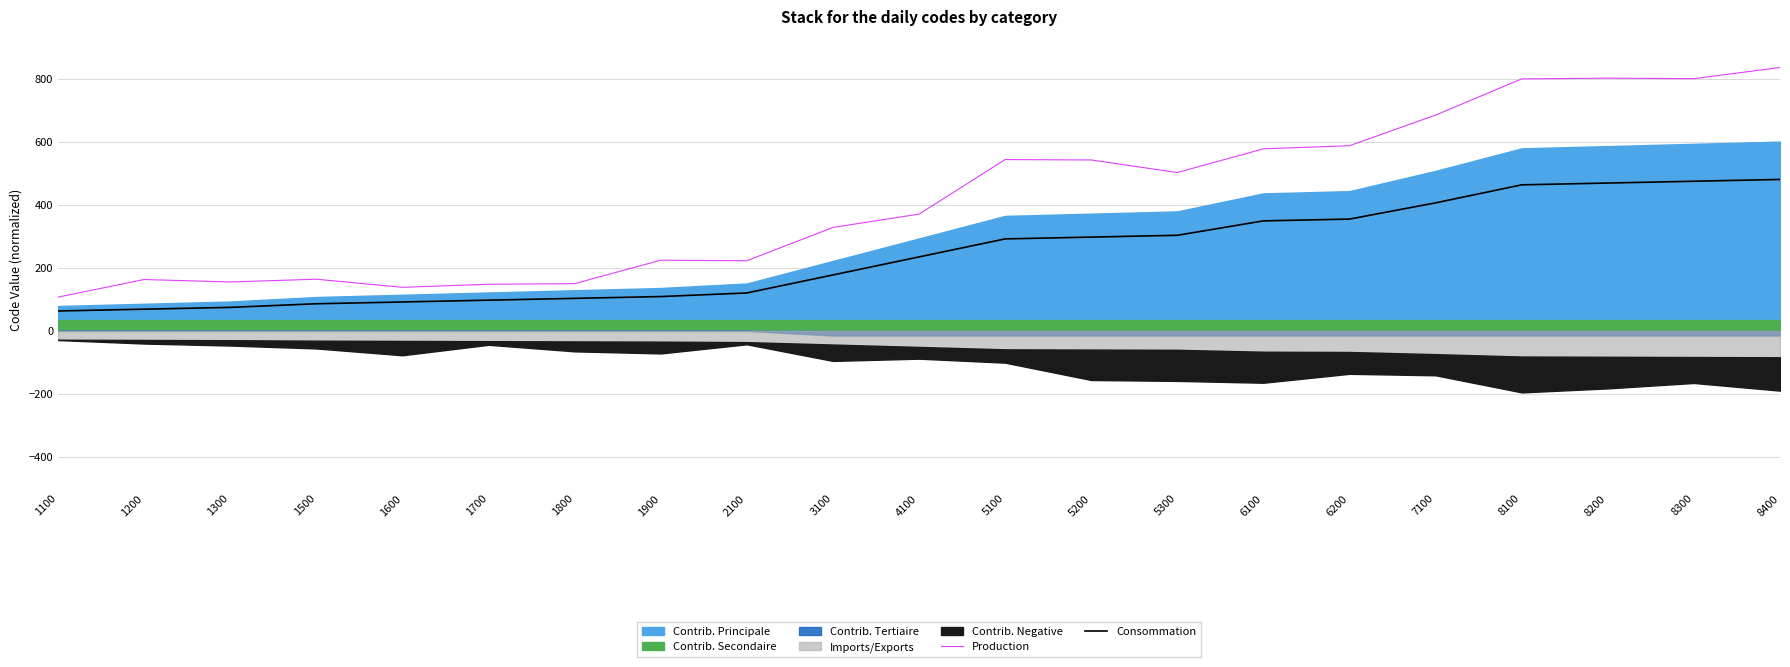

What value does the Production series have at 3100?

327.8